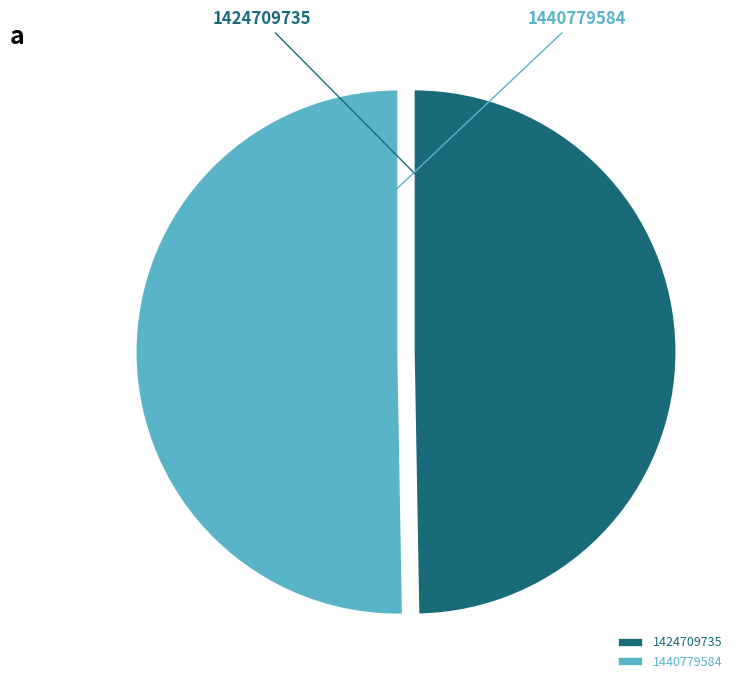

Which has a higher value, 1440779584 or 1424709735?

1440779584